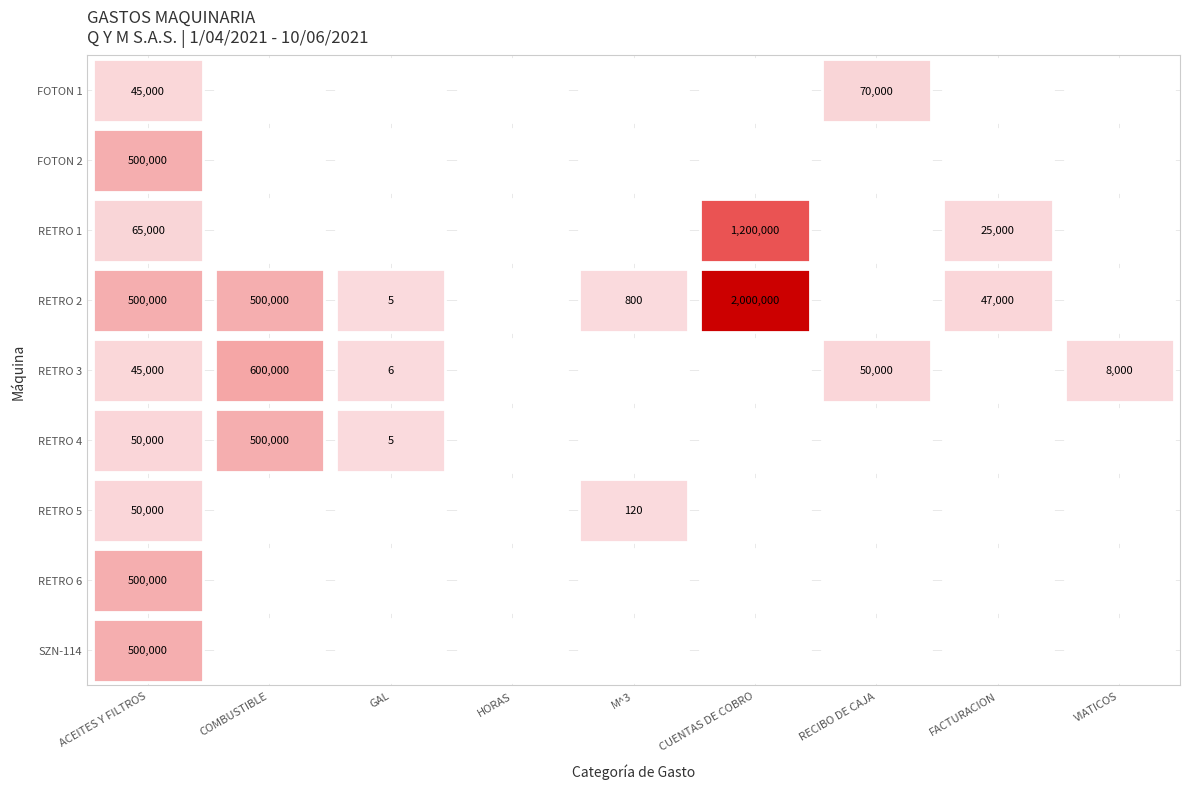

Count the number of categories in the chart.

9